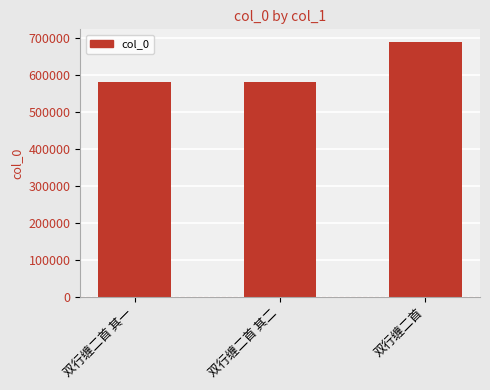

What is the change in value from 双行缠二首 其一 to 双行缠二首?

+107984